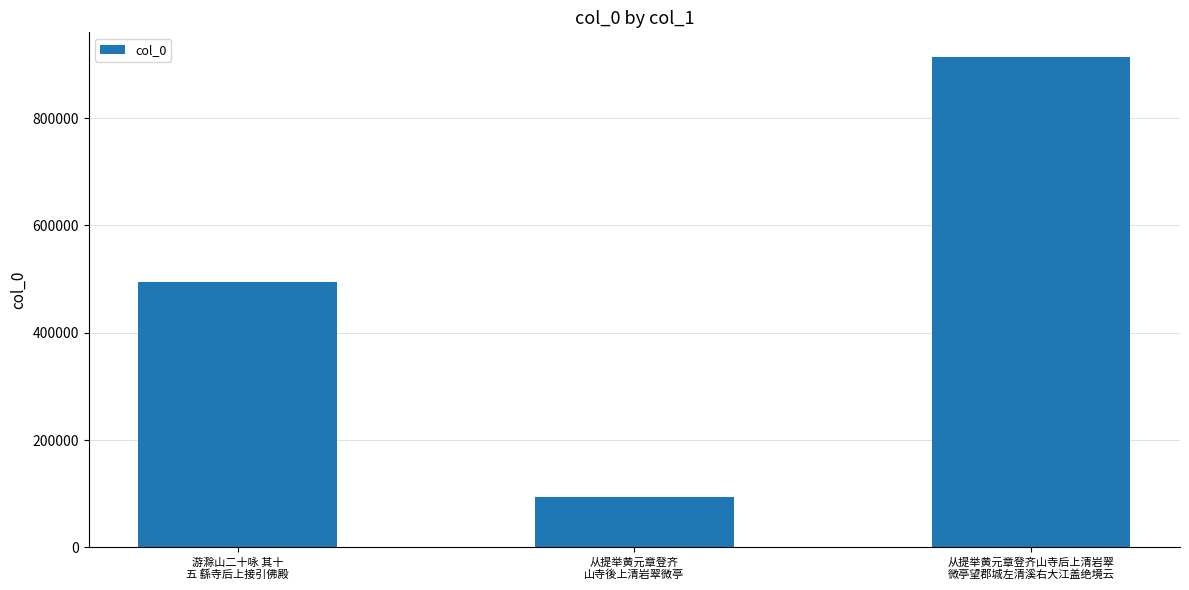

What is the sum of all values?

1502425